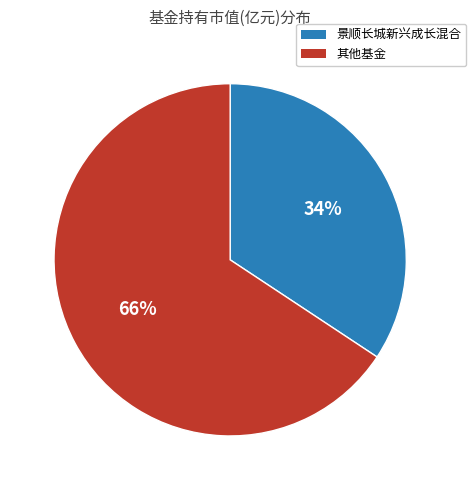

Which slice is the smallest?

景顺长城新兴成长混合